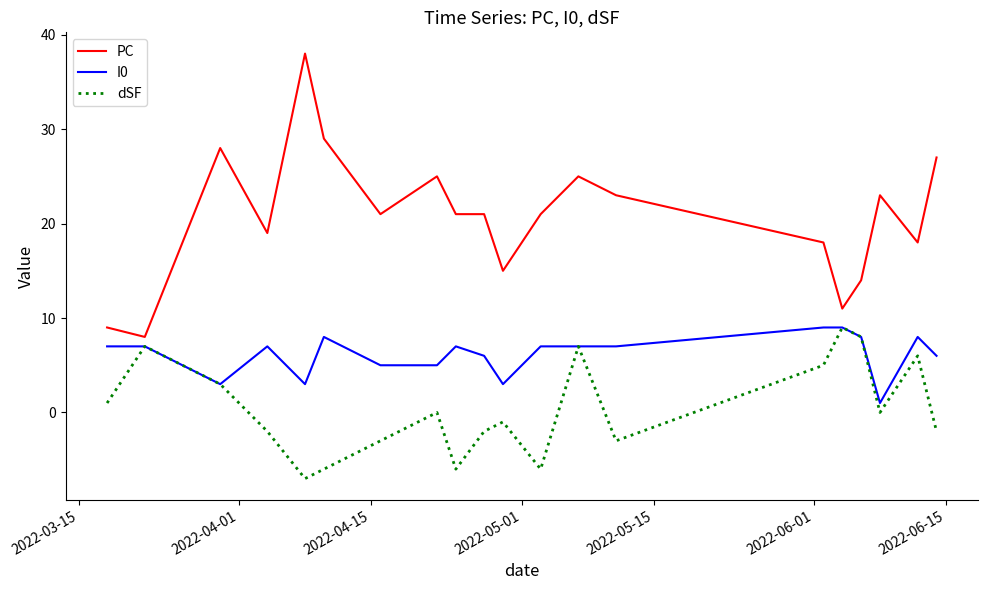

Which series has the widest spread of values?

PC